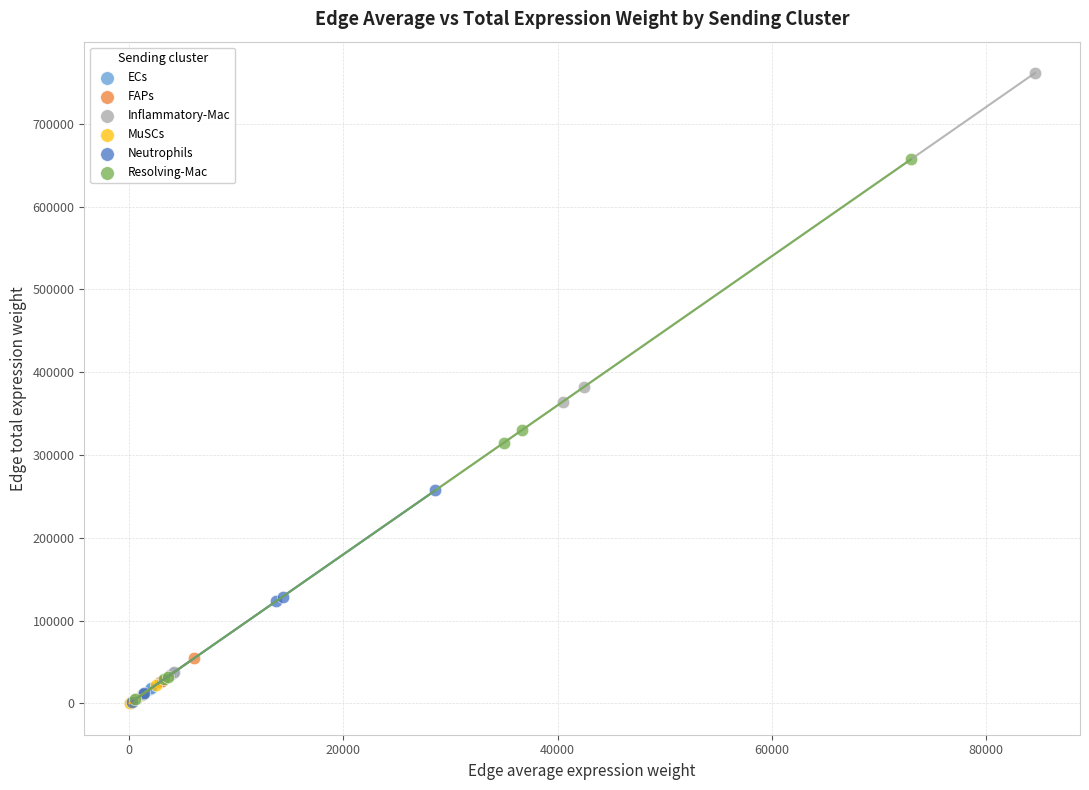

Which series has the widest spread of Y values?

Inflammatory-Mac